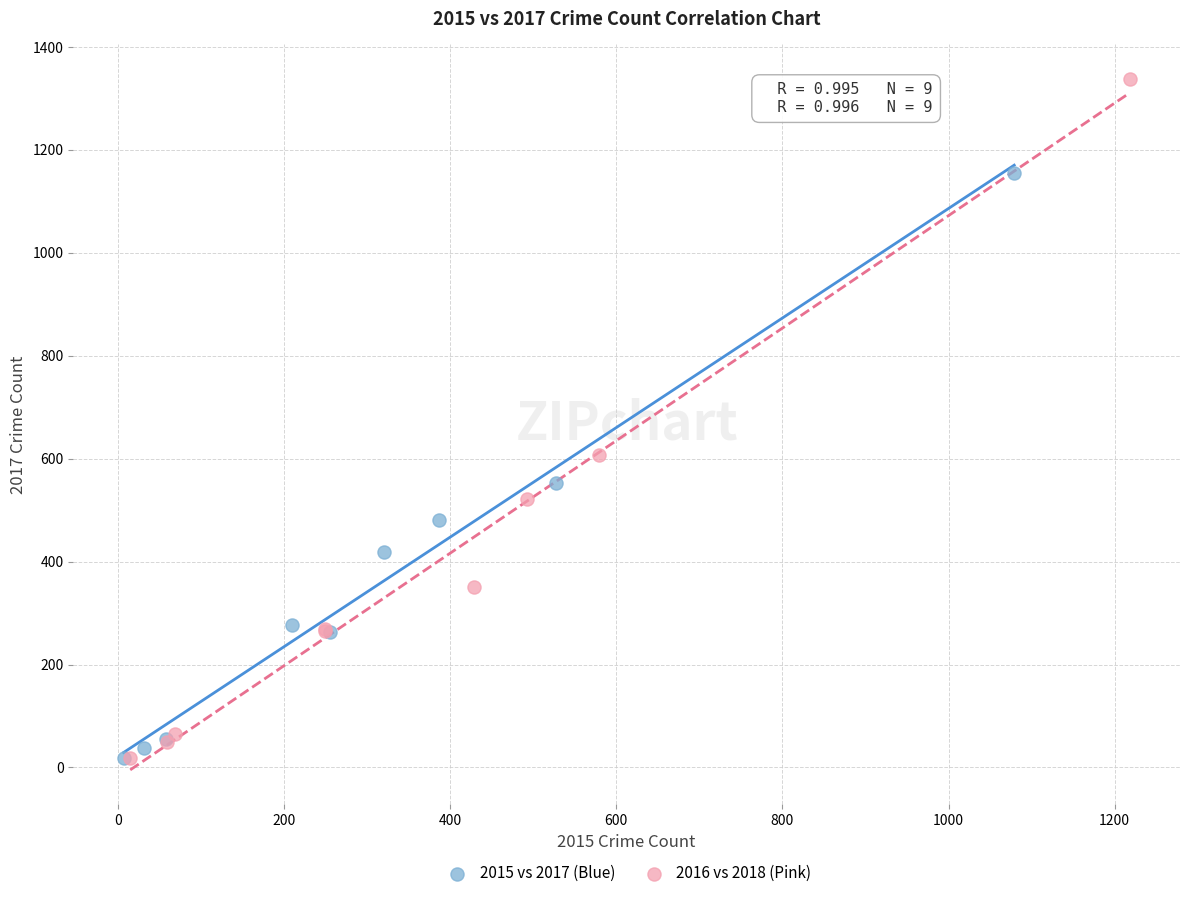

What are all the series names shown in the legend?

2015 vs 2017 (Blue), 2016 vs 2018 (Pink)